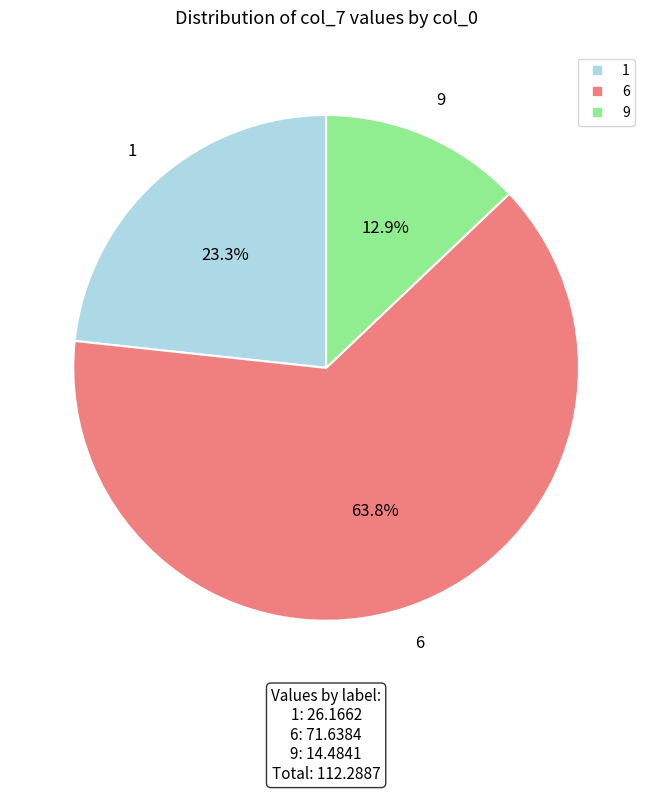

Which category has the biggest portion of the pie?

6